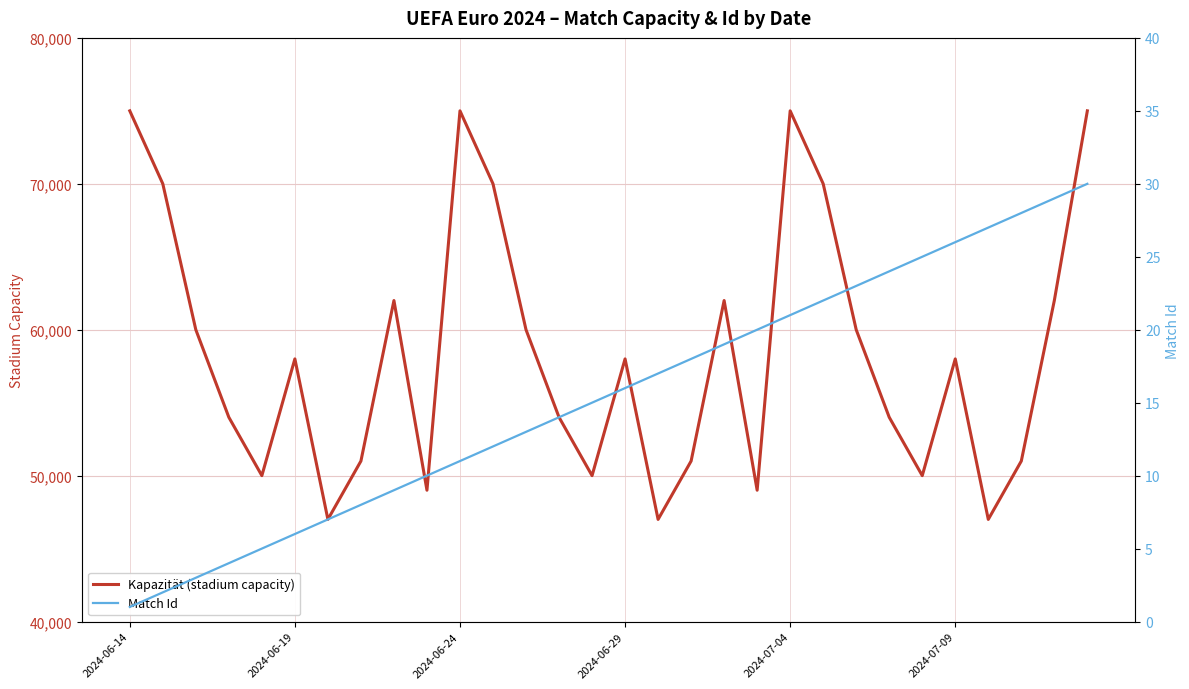

True or false: Match Id and Kapazität (stadium capacity) intersect in this chart.

False